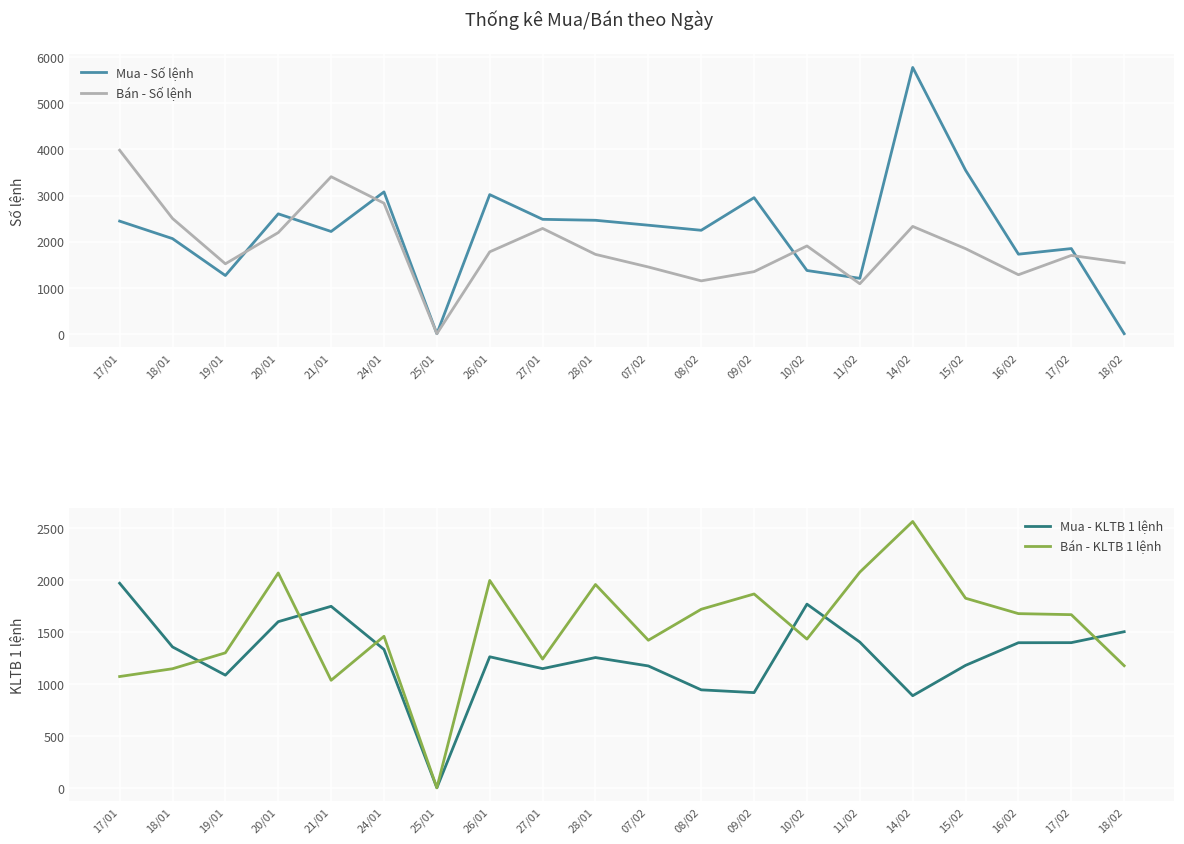

Where does the Bán - Số lệnh series first go above 1778?

17/01